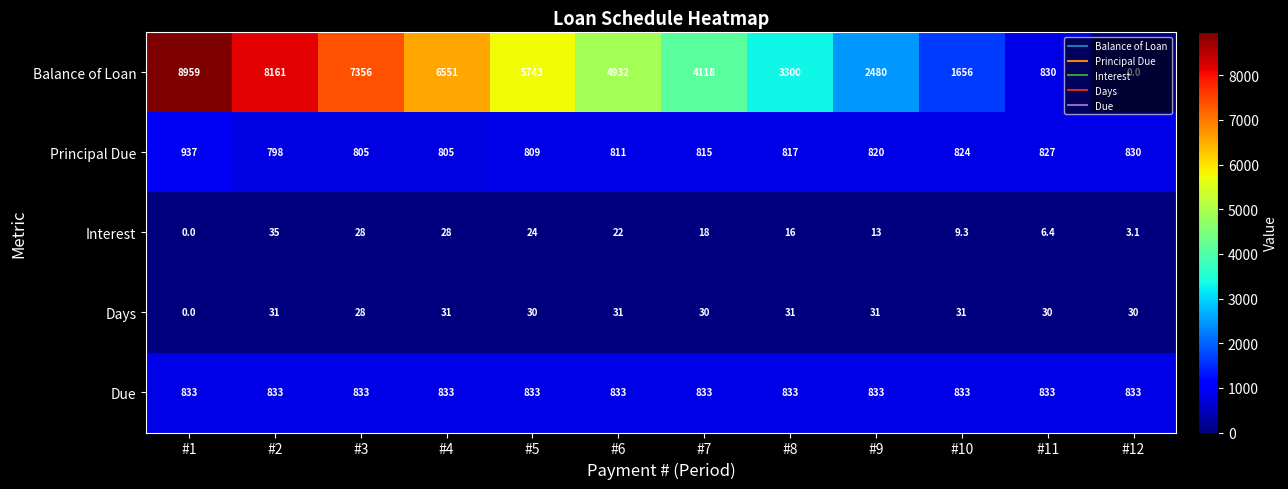

What is the maximum value shown in the chart?

8959.0